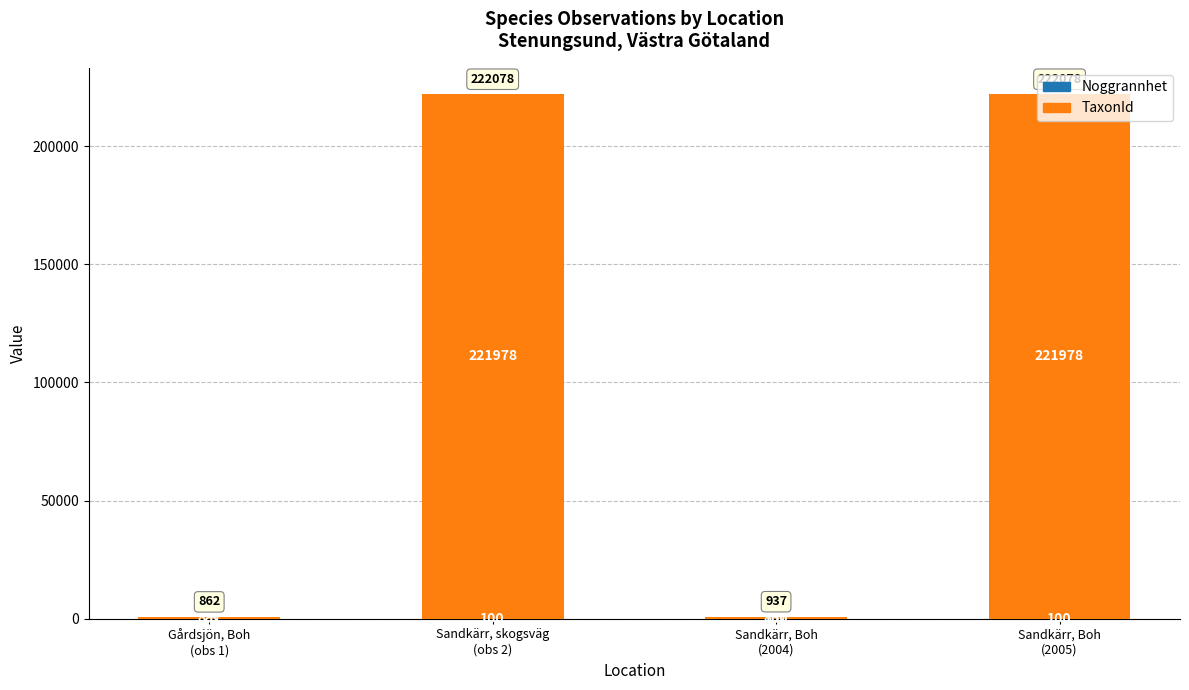

What is the sum of the TaxonId values at Sandkärr, Boh
(2005) and Sandkärr, skogsväg
(obs 2)?

443956